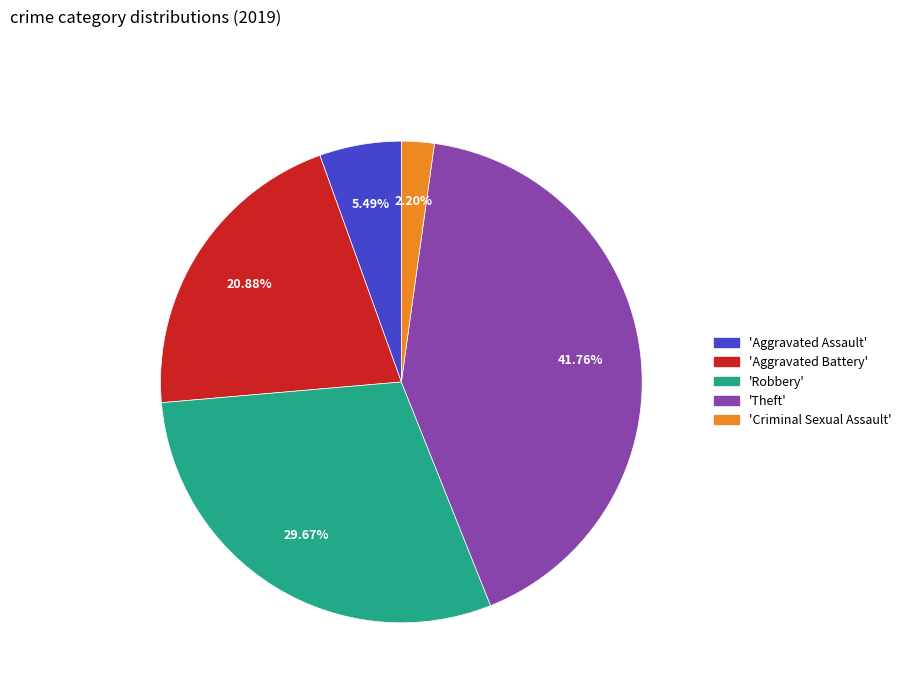

Does any single category account for the majority?

No